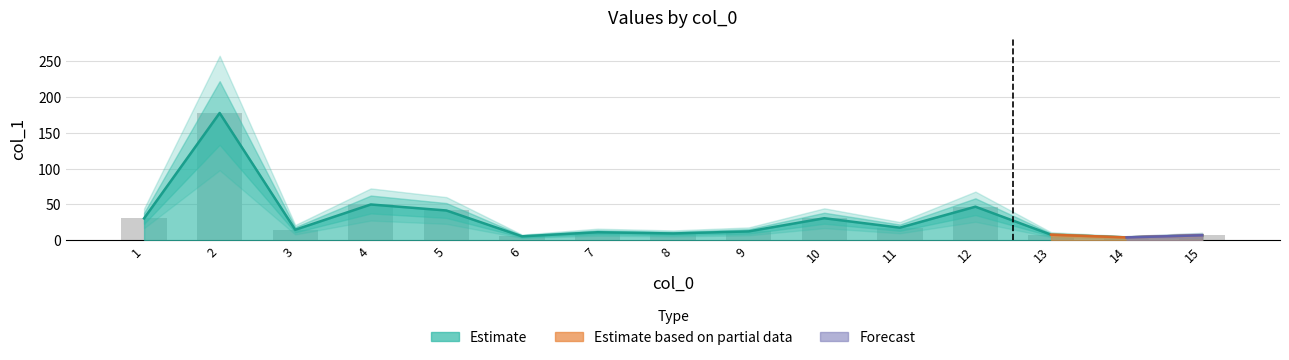

Which category has the highest value across all series?

2